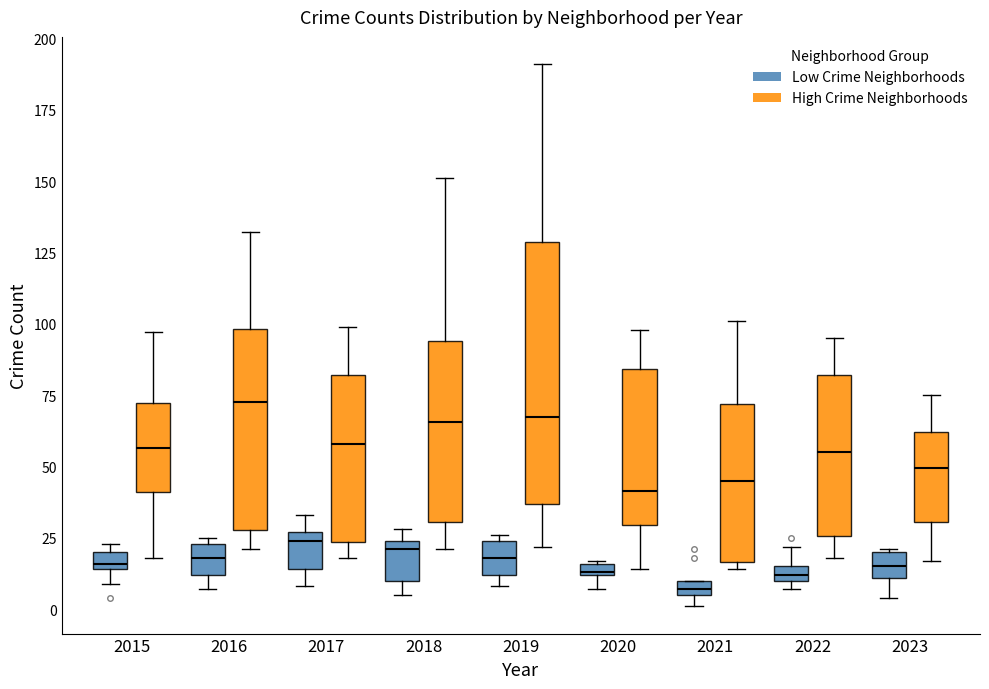

Comparing the boxes themselves (not the whiskers), which one is the tallest?

2019 (High Crime Neighborhoods)